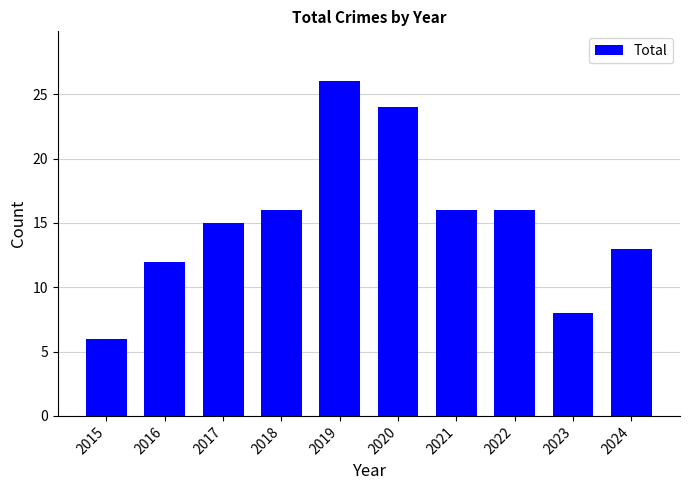

Is it true that the value at 2023 is 8?

True